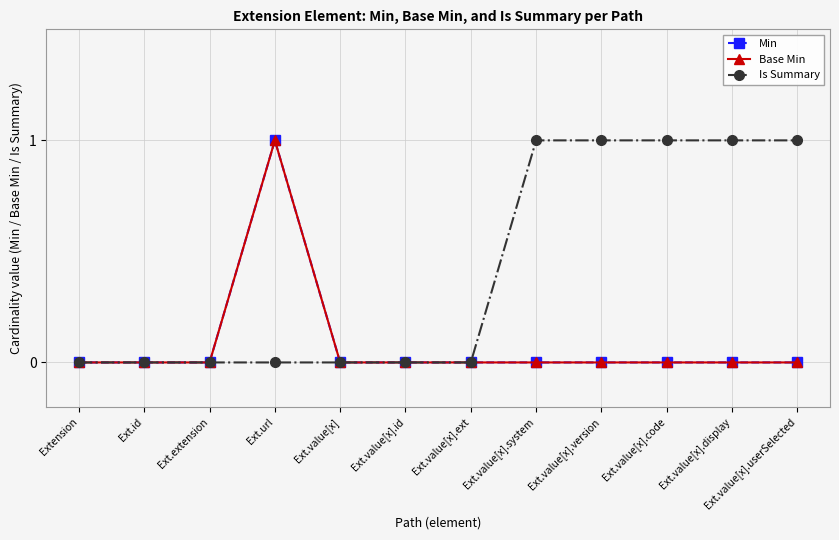

How many lines are shown in the chart?

3